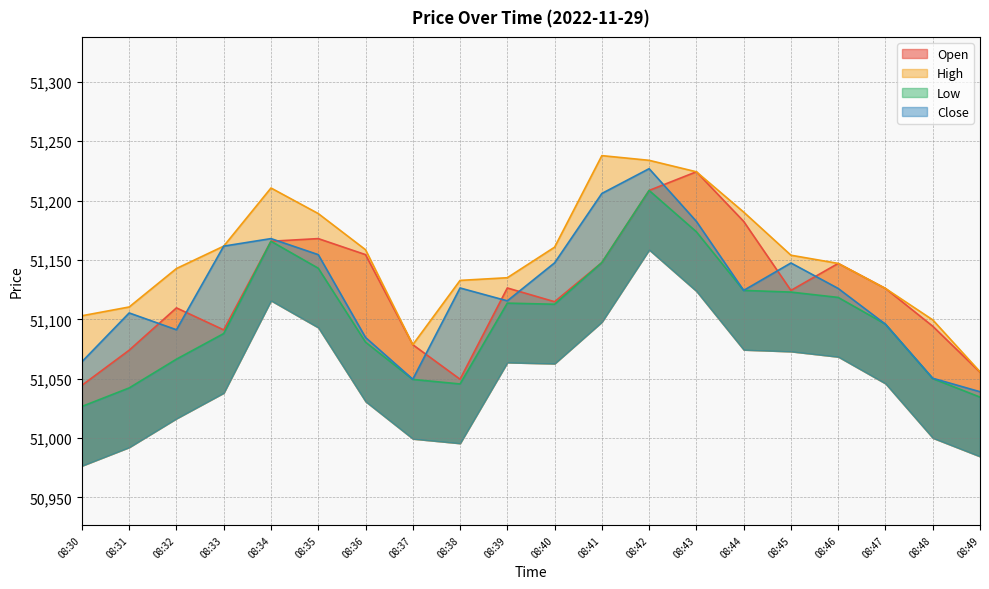

How many data points does each series have?

20